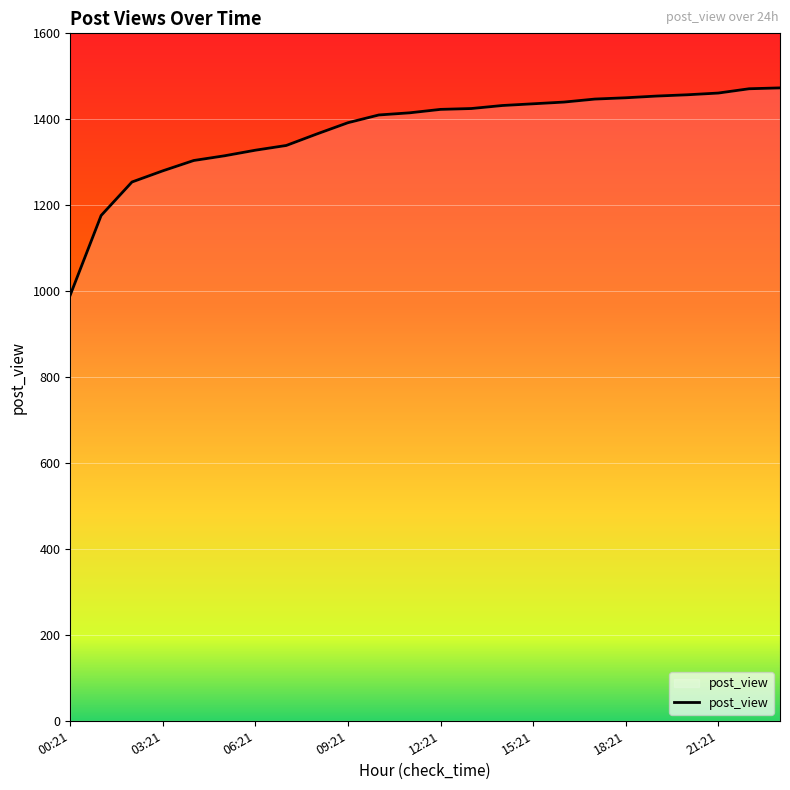

What is the greatest value displayed?

1473